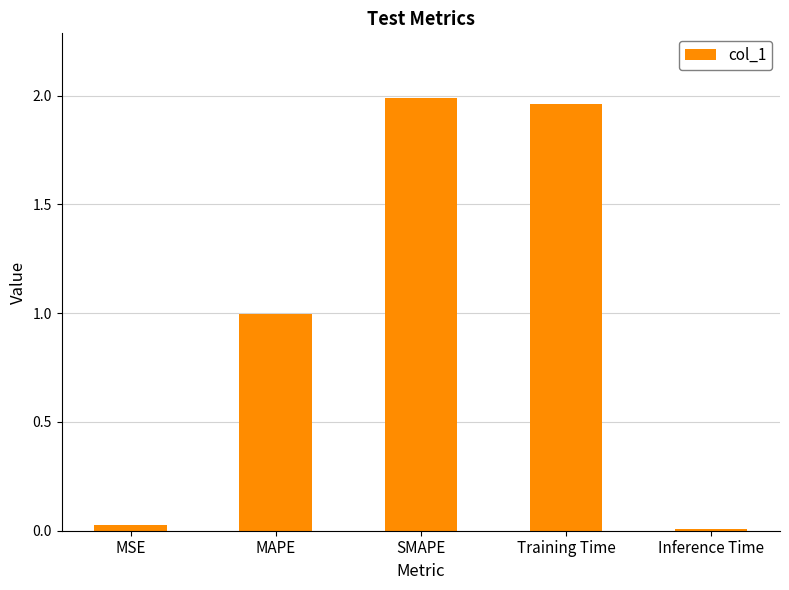

What is the average value?

1.0